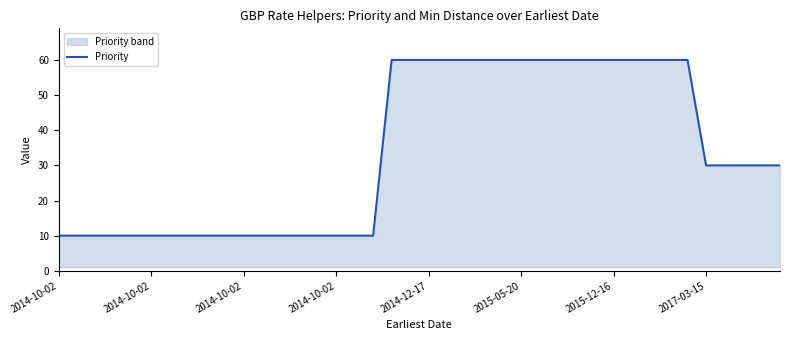

How many lines are shown in the chart?

1